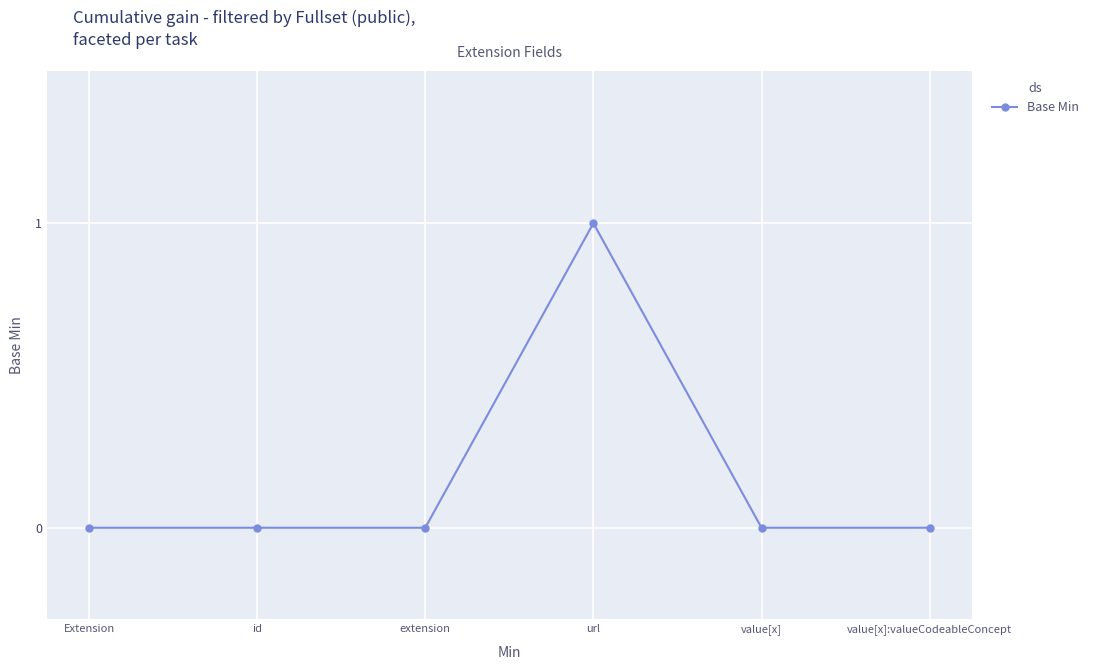

Between url and value[x], which is larger?

url